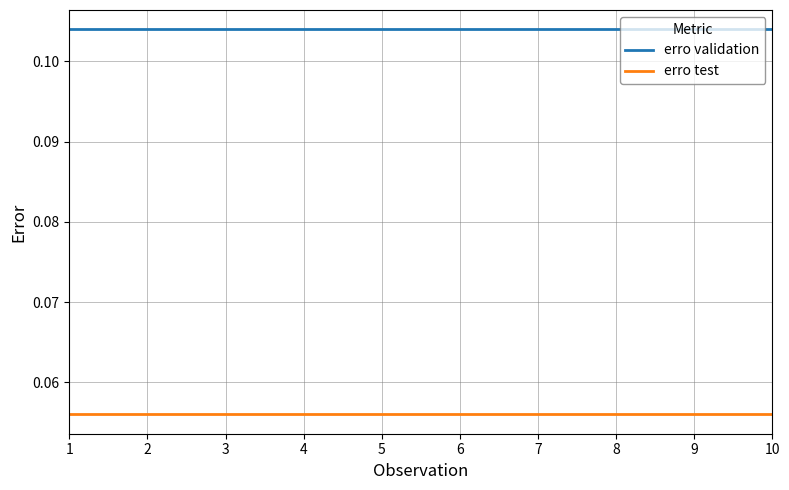

Rank the series by their maximum value, from lowest to highest.

erro test, erro validation